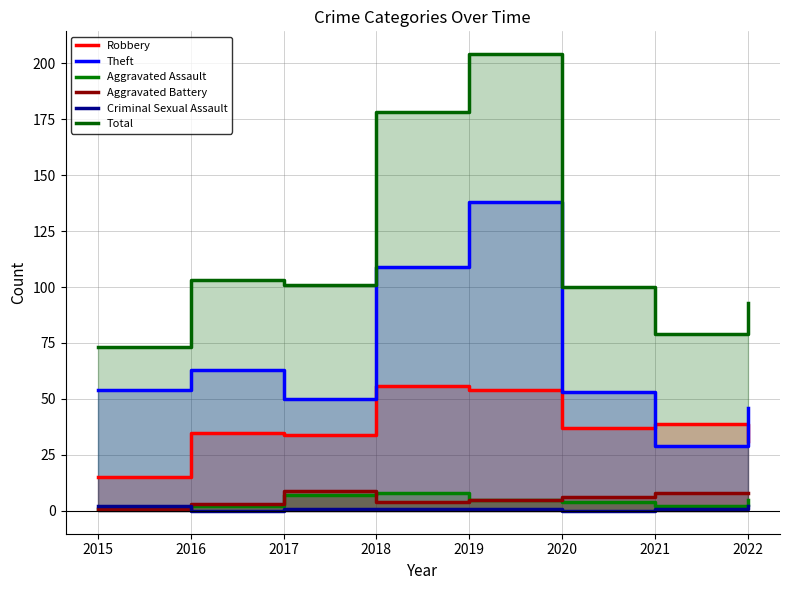

What is the value of the Criminal Sexual Assault point at the 4th from the left?

1